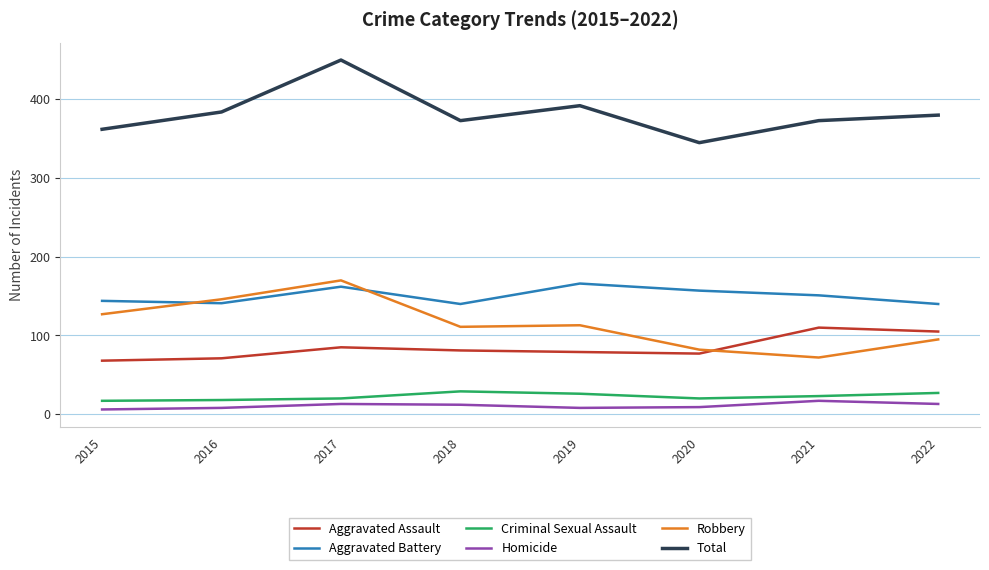

What is the total value across all series at 2021?

746